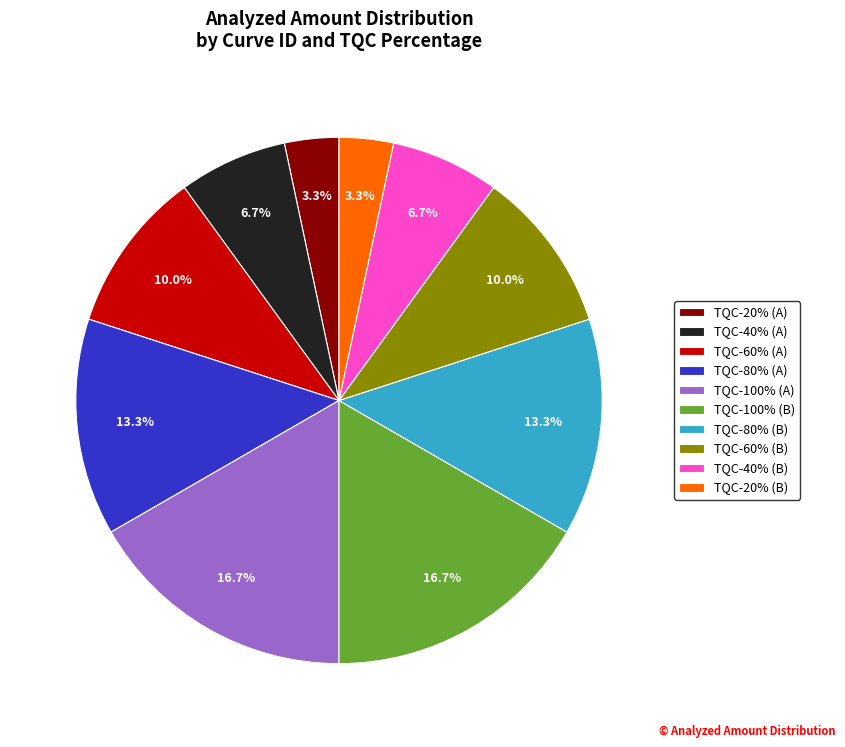

To the nearest percent, what portion does TQC-100% (B) represent?

17%